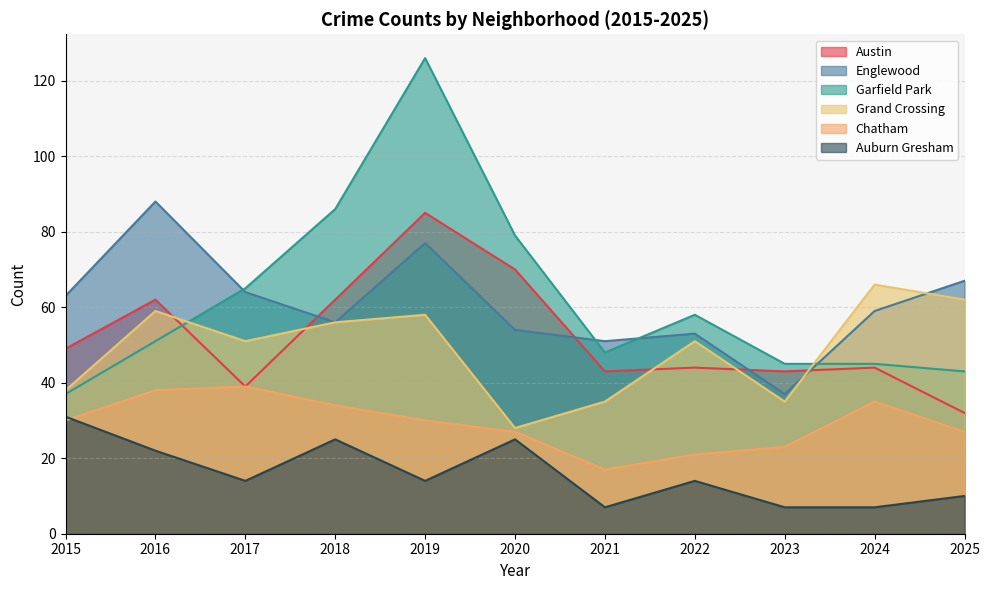

Reading left to right, transcribe all the data shown in this chart.

Austin: 2015=49	2016=62	2017=39	2018=62	2019=85	2020=70	2021=43	2022=44	2023=43	2024=44	2025=32
Englewood: 2015=63	2016=88	2017=64	2018=56	2019=77	2020=54	2021=51	2022=53	2023=37	2024=59	2025=67
Garfield Park: 2015=37	2016=51	2017=65	2018=86	2019=126	2020=79	2021=48	2022=58	2023=45	2024=45	2025=43
Grand Crossing: 2015=38	2016=59	2017=51	2018=56	2019=58	2020=28	2021=35	2022=51	2023=35	2024=66	2025=62
Chatham: 2015=30	2016=38	2017=39	2018=34	2019=30	2020=27	2021=17	2022=21	2023=23	2024=35	2025=27
Auburn Gresham: 2015=31	2016=22	2017=14	2018=25	2019=14	2020=25	2021=7	2022=14	2023=7	2024=7	2025=10